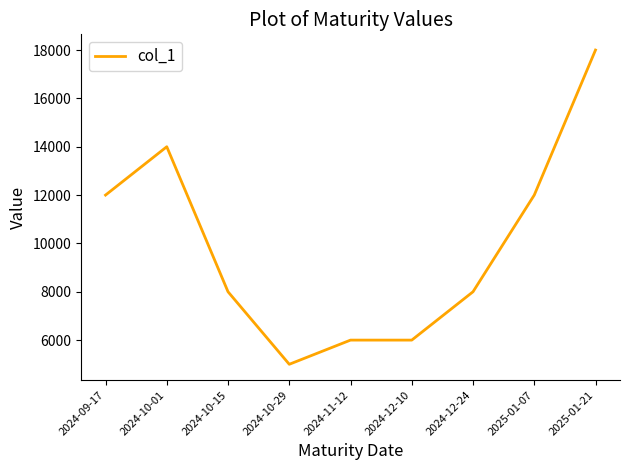

What value does the data have at 2024-12-10?

6000